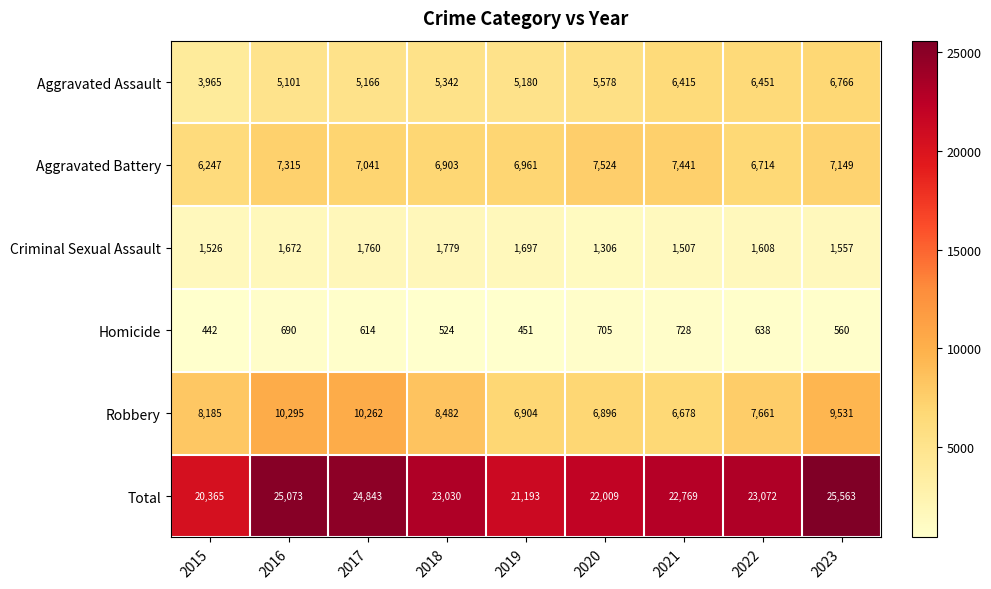

At which label does Homicide first exceed 614?

2016